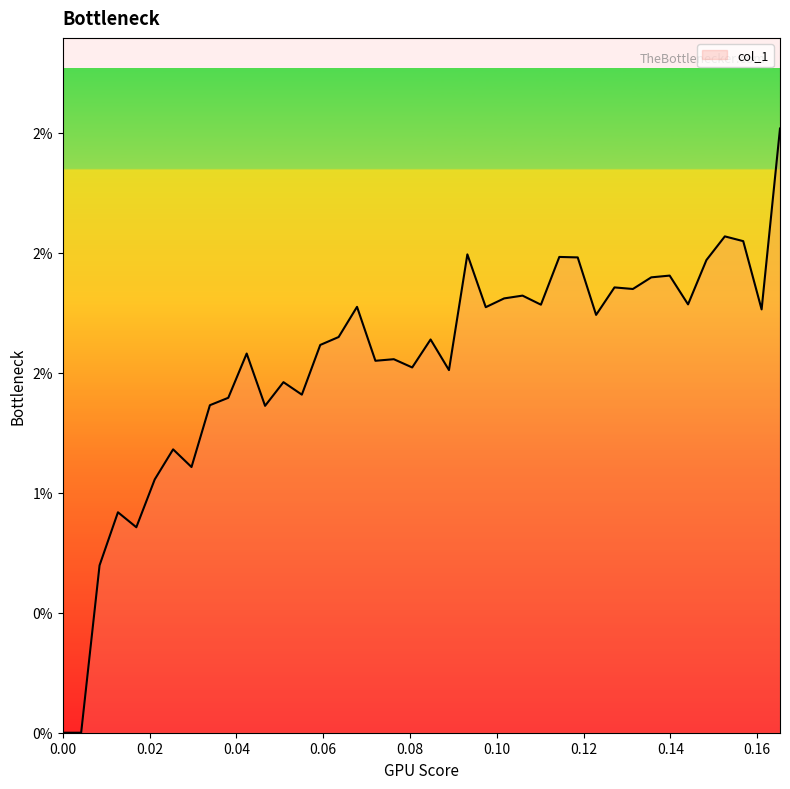

Rank the categories by value from highest to lowest.

0.165254, 0.152542, 0.15678, 0.0932203, 0.114407, 0.118644, 0.148305, 0.139831, 0.135593, 0.127119, 0.131356, 0.105932, 0.101695, 0.144068, 0.110169, 0.0677966, 0.0974576, 0.161017, 0.122881, 0.0635593, 0.0847458, 0.059322, 0.0423729, 0.0762712, 0.0720339, 0.0805085, 0.0889831, 0.0508475, 0.0550847, 0.0381356, 0.0338983, 0.0466102, 0.0254237, 0.029661, 0.0211864, 0.0127119, 0.0169492, 0.00847458, 0, 0.00423729